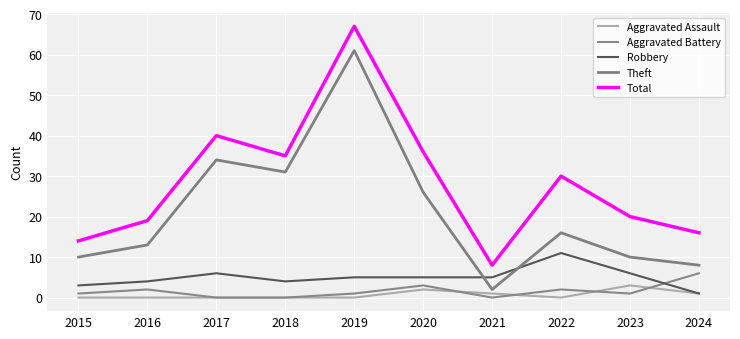

Is it true that Theft equals 9 at 2022?

False